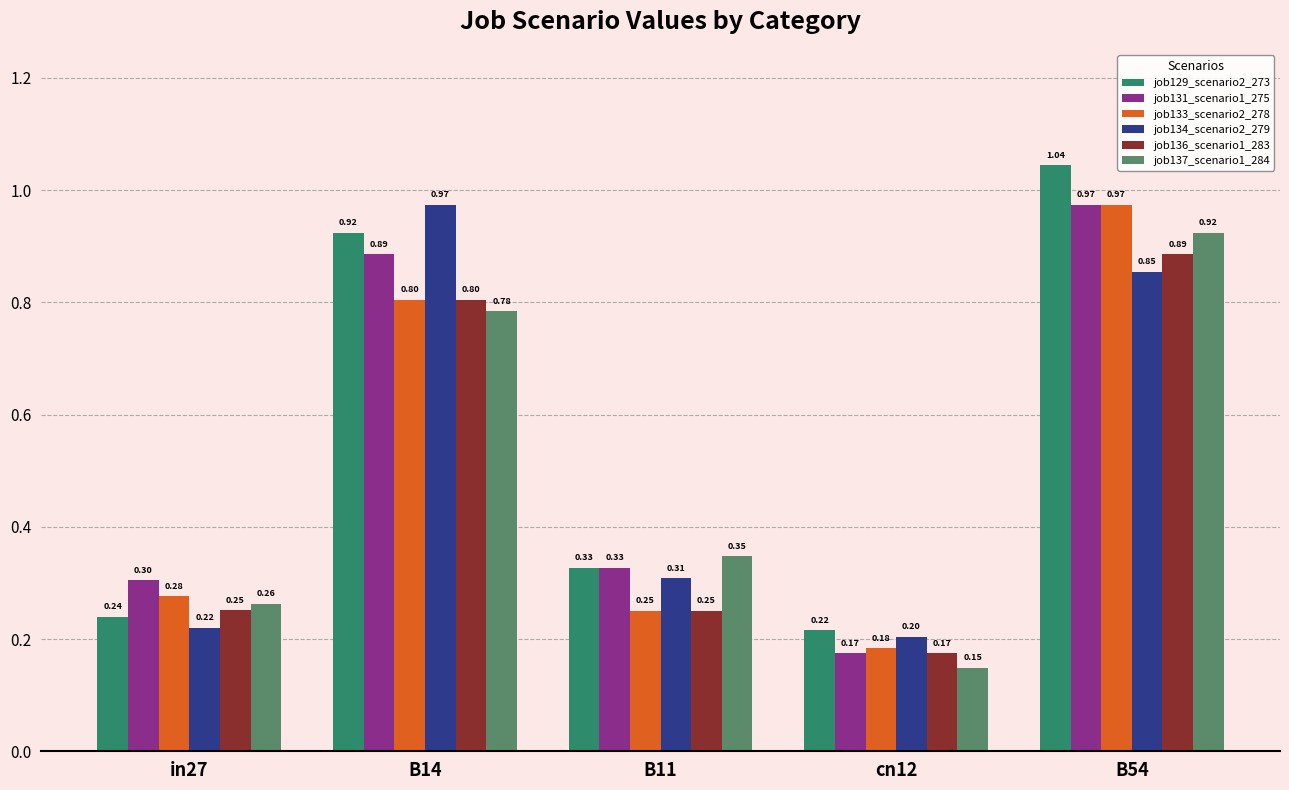

List the labels in order of job134_scenario2_279 value, smallest first.

cn12, in27, B11, B54, B14